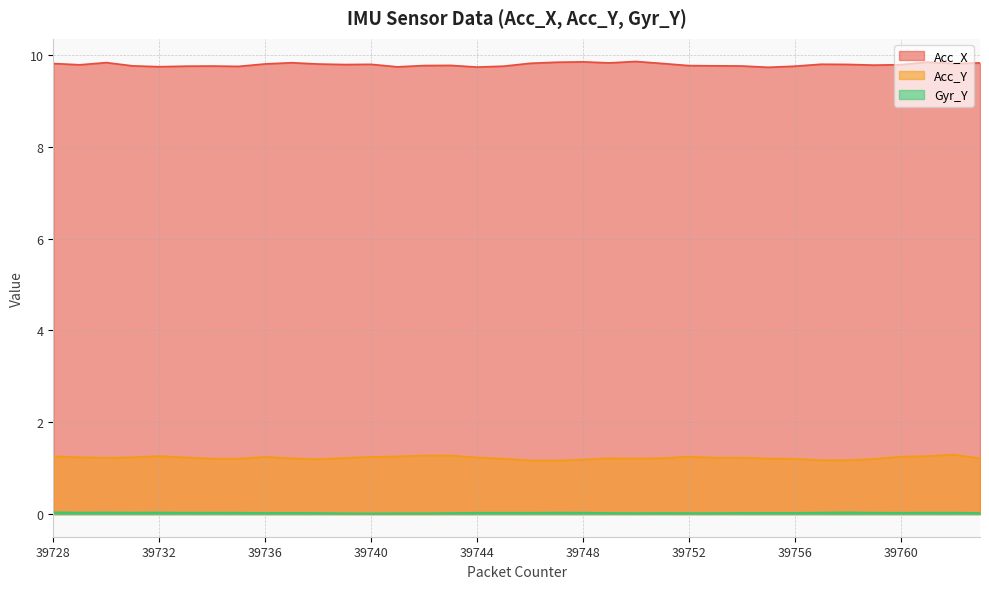

At which label does Acc_Y reach its minimum?

39747